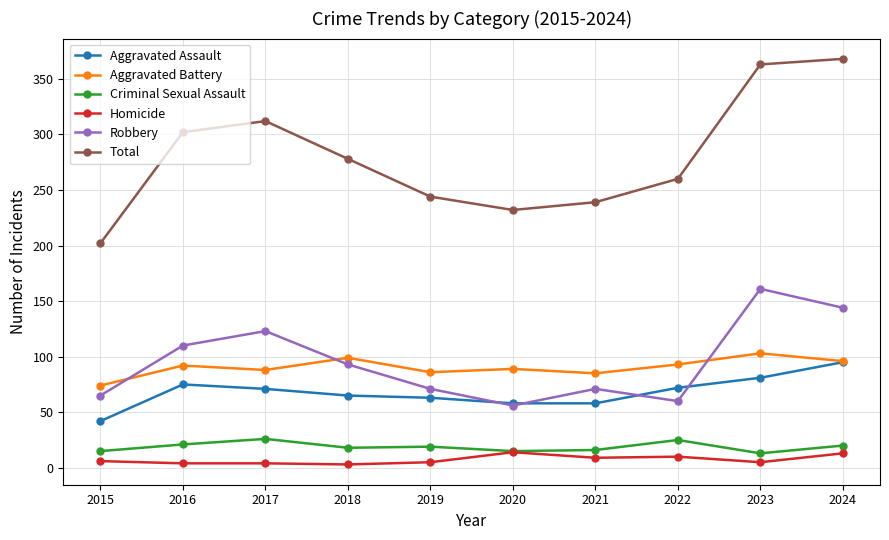

Is the value of Aggravated Battery at 2024 greater than the value of Total at 2021?

No